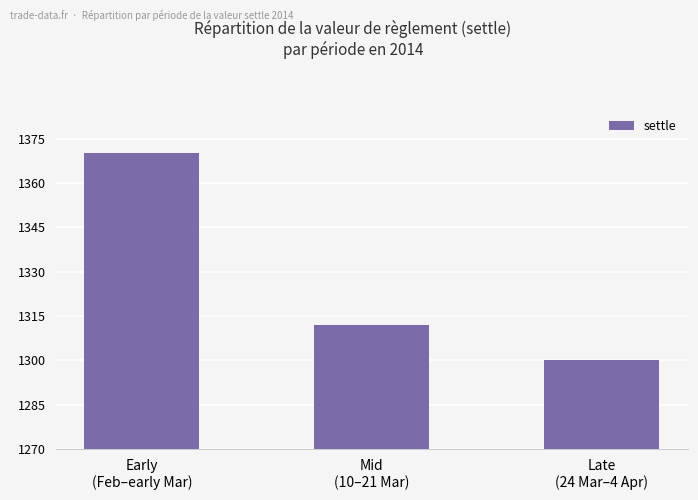

Count the number of categories in the chart.

3